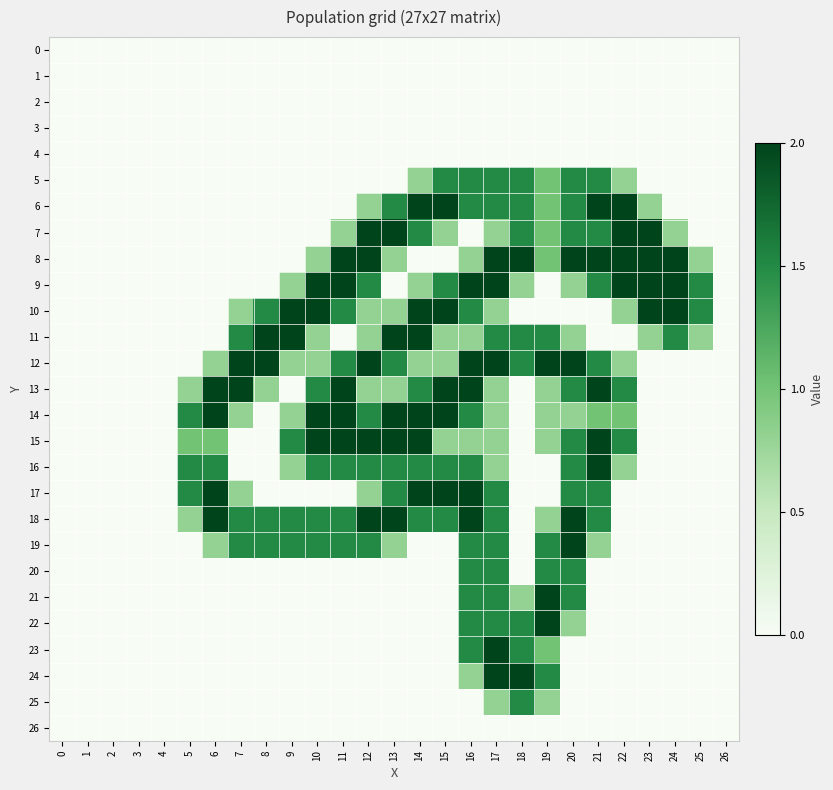

Reading left to right, what are all the values shown in this chart?

0: 0=0.0	1=0.0	2=0.0	3=0.0	4=0.0	5=0.0	6=0.0	7=0.0	8=0.0	9=0.0	10=0.0	11=0.0	12=0.0	13=0.0	14=0.0	15=0.0	16=0.0	17=0.0	18=0.0	19=0.0	20=0.0	21=0.0	22=0.0	23=0.0	24=0.0	25=0.0	26=0.0
1: 0=0.0	1=0.0	2=0.0	3=0.0	4=0.0	5=0.0	6=0.0	7=0.0	8=0.0	9=0.0	10=0.0	11=0.0	12=0.0	13=0.0	14=0.0	15=0.0	16=0.0	17=0.0	18=0.0	19=0.0	20=0.0	21=0.0	22=0.0	23=0.0	24=0.0	25=0.0	26=0.0
2: 0=0.0	1=0.0	2=0.0	3=0.0	4=0.0	5=0.0	6=0.0	7=0.0	8=0.0	9=0.0	10=0.0	11=0.0	12=0.0	13=0.0	14=0.0	15=0.0	16=0.0	17=0.0	18=0.0	19=0.0	20=0.0	21=0.0	22=0.0	23=0.0	24=0.0	25=0.0	26=0.0
3: 0=0.0	1=0.0	2=0.0	3=0.0	4=0.0	5=0.0	6=0.0	7=0.0	8=0.0	9=0.0	10=0.0	11=0.0	12=0.0	13=0.0	14=0.0	15=0.0	16=0.0	17=0.0	18=0.0	19=0.0	20=0.0	21=0.0	22=0.0	23=0.0	24=0.0	25=0.0	26=0.0
4: 0=0.0	1=0.0	2=0.0	3=0.0	4=0.0	5=0.0	6=0.0	7=0.0	8=0.0	9=0.0	10=0.0	11=0.0	12=0.0	13=0.0	14=0.0	15=0.0	16=0.0	17=0.0	18=0.0	19=0.0	20=0.0	21=0.0	22=0.0	23=0.0	24=0.0	25=0.0	26=0.0
5: 0=0.0	1=0.0	2=0.0	3=0.0	4=0.0	5=0.0	6=0.0	7=0.0	8=0.0	9=0.0	10=0.0	11=0.0	12=0.0	13=0.0	14=0.8	15=1.5	16=1.5	17=1.5	18=1.5	19=1.0	20=1.5	21=1.5	22=0.8	23=0.0	24=0.0	25=0.0	26=0.0
6: 0=0.0	1=0.0	2=0.0	3=0.0	4=0.0	5=0.0	6=0.0	7=0.0	8=0.0	9=0.0	10=0.0	11=0.0	12=0.8	13=1.5	14=2.0	15=2.0	16=1.5	17=1.5	18=1.5	19=1.0	20=1.5	21=2.0	22=2.0	23=0.8	24=0.0	25=0.0	26=0.0
7: 0=0.0	1=0.0	2=0.0	3=0.0	4=0.0	5=0.0	6=0.0	7=0.0	8=0.0	9=0.0	10=0.0	11=0.8	12=2.0	13=2.0	14=1.5	15=0.8	16=0.0	17=0.8	18=1.5	19=1.0	20=1.5	21=1.5	22=2.0	23=2.0	24=0.8	25=0.0	26=0.0
8: 0=0.0	1=0.0	2=0.0	3=0.0	4=0.0	5=0.0	6=0.0	7=0.0	8=0.0	9=0.0	10=0.8	11=2.0	12=2.0	13=0.8	14=0.0	15=0.0	16=0.8	17=2.0	18=2.0	19=1.0	20=2.0	21=2.0	22=2.0	23=2.0	24=2.0	25=0.8	26=0.0
9: 0=0.0	1=0.0	2=0.0	3=0.0	4=0.0	5=0.0	6=0.0	7=0.0	8=0.0	9=0.8	10=2.0	11=2.0	12=1.5	13=0.0	14=0.8	15=1.5	16=2.0	17=2.0	18=0.8	19=0.0	20=0.8	21=1.5	22=2.0	23=2.0	24=2.0	25=1.5	26=0.0
10: 0=0.0	1=0.0	2=0.0	3=0.0	4=0.0	5=0.0	6=0.0	7=0.8	8=1.5	9=2.0	10=2.0	11=1.5	12=0.8	13=0.8	14=2.0	15=2.0	16=1.5	17=0.8	18=0.0	19=0.0	20=0.0	21=0.0	22=0.8	23=2.0	24=2.0	25=1.5	26=0.0
11: 0=0.0	1=0.0	2=0.0	3=0.0	4=0.0	5=0.0	6=0.0	7=1.5	8=2.0	9=2.0	10=0.8	11=0.0	12=0.8	13=2.0	14=2.0	15=0.8	16=0.8	17=1.5	18=1.5	19=1.5	20=0.8	21=0.0	22=0.0	23=0.8	24=1.5	25=0.8	26=0.0
12: 0=0.0	1=0.0	2=0.0	3=0.0	4=0.0	5=0.0	6=0.8	7=2.0	8=2.0	9=0.8	10=0.8	11=1.5	12=2.0	13=1.5	14=0.8	15=0.8	16=2.0	17=2.0	18=1.5	19=2.0	20=2.0	21=1.5	22=0.8	23=0.0	24=0.0	25=0.0	26=0.0
13: 0=0.0	1=0.0	2=0.0	3=0.0	4=0.0	5=0.8	6=2.0	7=2.0	8=0.8	9=0.0	10=1.5	11=2.0	12=0.8	13=0.8	14=1.5	15=2.0	16=2.0	17=0.8	18=0.0	19=0.8	20=1.5	21=2.0	22=1.5	23=0.0	24=0.0	25=0.0	26=0.0
14: 0=0.0	1=0.0	2=0.0	3=0.0	4=0.0	5=1.5	6=2.0	7=0.8	8=0.0	9=0.8	10=2.0	11=2.0	12=1.5	13=2.0	14=2.0	15=2.0	16=1.5	17=0.8	18=0.0	19=0.8	20=0.8	21=1.0	22=1.0	23=0.0	24=0.0	25=0.0	26=0.0
15: 0=0.0	1=0.0	2=0.0	3=0.0	4=0.0	5=1.0	6=1.0	7=0.0	8=0.0	9=1.5	10=2.0	11=2.0	12=2.0	13=2.0	14=2.0	15=0.8	16=0.8	17=0.8	18=0.0	19=0.8	20=1.5	21=2.0	22=1.5	23=0.0	24=0.0	25=0.0	26=0.0
16: 0=0.0	1=0.0	2=0.0	3=0.0	4=0.0	5=1.5	6=1.5	7=0.0	8=0.0	9=0.8	10=1.5	11=1.5	12=1.5	13=1.5	14=1.5	15=1.5	16=1.5	17=0.8	18=0.0	19=0.0	20=1.5	21=2.0	22=0.8	23=0.0	24=0.0	25=0.0	26=0.0
17: 0=0.0	1=0.0	2=0.0	3=0.0	4=0.0	5=1.5	6=2.0	7=0.8	8=0.0	9=0.0	10=0.0	11=0.0	12=0.8	13=1.5	14=2.0	15=2.0	16=2.0	17=1.5	18=0.0	19=0.0	20=1.5	21=1.5	22=0.0	23=0.0	24=0.0	25=0.0	26=0.0
18: 0=0.0	1=0.0	2=0.0	3=0.0	4=0.0	5=0.8	6=2.0	7=1.5	8=1.5	9=1.5	10=1.5	11=1.5	12=2.0	13=2.0	14=1.5	15=1.5	16=2.0	17=1.5	18=0.0	19=0.8	20=2.0	21=1.5	22=0.0	23=0.0	24=0.0	25=0.0	26=0.0
19: 0=0.0	1=0.0	2=0.0	3=0.0	4=0.0	5=0.0	6=0.8	7=1.5	8=1.5	9=1.5	10=1.5	11=1.5	12=1.5	13=0.8	14=0.0	15=0.0	16=1.5	17=1.5	18=0.0	19=1.5	20=2.0	21=0.8	22=0.0	23=0.0	24=0.0	25=0.0	26=0.0
20: 0=0.0	1=0.0	2=0.0	3=0.0	4=0.0	5=0.0	6=0.0	7=0.0	8=0.0	9=0.0	10=0.0	11=0.0	12=0.0	13=0.0	14=0.0	15=0.0	16=1.5	17=1.5	18=0.0	19=1.5	20=1.5	21=0.0	22=0.0	23=0.0	24=0.0	25=0.0	26=0.0
21: 0=0.0	1=0.0	2=0.0	3=0.0	4=0.0	5=0.0	6=0.0	7=0.0	8=0.0	9=0.0	10=0.0	11=0.0	12=0.0	13=0.0	14=0.0	15=0.0	16=1.5	17=1.5	18=0.8	19=2.0	20=1.5	21=0.0	22=0.0	23=0.0	24=0.0	25=0.0	26=0.0
22: 0=0.0	1=0.0	2=0.0	3=0.0	4=0.0	5=0.0	6=0.0	7=0.0	8=0.0	9=0.0	10=0.0	11=0.0	12=0.0	13=0.0	14=0.0	15=0.0	16=1.5	17=1.5	18=1.5	19=2.0	20=0.8	21=0.0	22=0.0	23=0.0	24=0.0	25=0.0	26=0.0
23: 0=0.0	1=0.0	2=0.0	3=0.0	4=0.0	5=0.0	6=0.0	7=0.0	8=0.0	9=0.0	10=0.0	11=0.0	12=0.0	13=0.0	14=0.0	15=0.0	16=1.5	17=2.0	18=1.5	19=1.0	20=0.0	21=0.0	22=0.0	23=0.0	24=0.0	25=0.0	26=0.0
24: 0=0.0	1=0.0	2=0.0	3=0.0	4=0.0	5=0.0	6=0.0	7=0.0	8=0.0	9=0.0	10=0.0	11=0.0	12=0.0	13=0.0	14=0.0	15=0.0	16=0.8	17=2.0	18=2.0	19=1.5	20=0.0	21=0.0	22=0.0	23=0.0	24=0.0	25=0.0	26=0.0
25: 0=0.0	1=0.0	2=0.0	3=0.0	4=0.0	5=0.0	6=0.0	7=0.0	8=0.0	9=0.0	10=0.0	11=0.0	12=0.0	13=0.0	14=0.0	15=0.0	16=0.0	17=0.8	18=1.5	19=0.8	20=0.0	21=0.0	22=0.0	23=0.0	24=0.0	25=0.0	26=0.0
26: 0=0.0	1=0.0	2=0.0	3=0.0	4=0.0	5=0.0	6=0.0	7=0.0	8=0.0	9=0.0	10=0.0	11=0.0	12=0.0	13=0.0	14=0.0	15=0.0	16=0.0	17=0.0	18=0.0	19=0.0	20=0.0	21=0.0	22=0.0	23=0.0	24=0.0	25=0.0	26=0.0